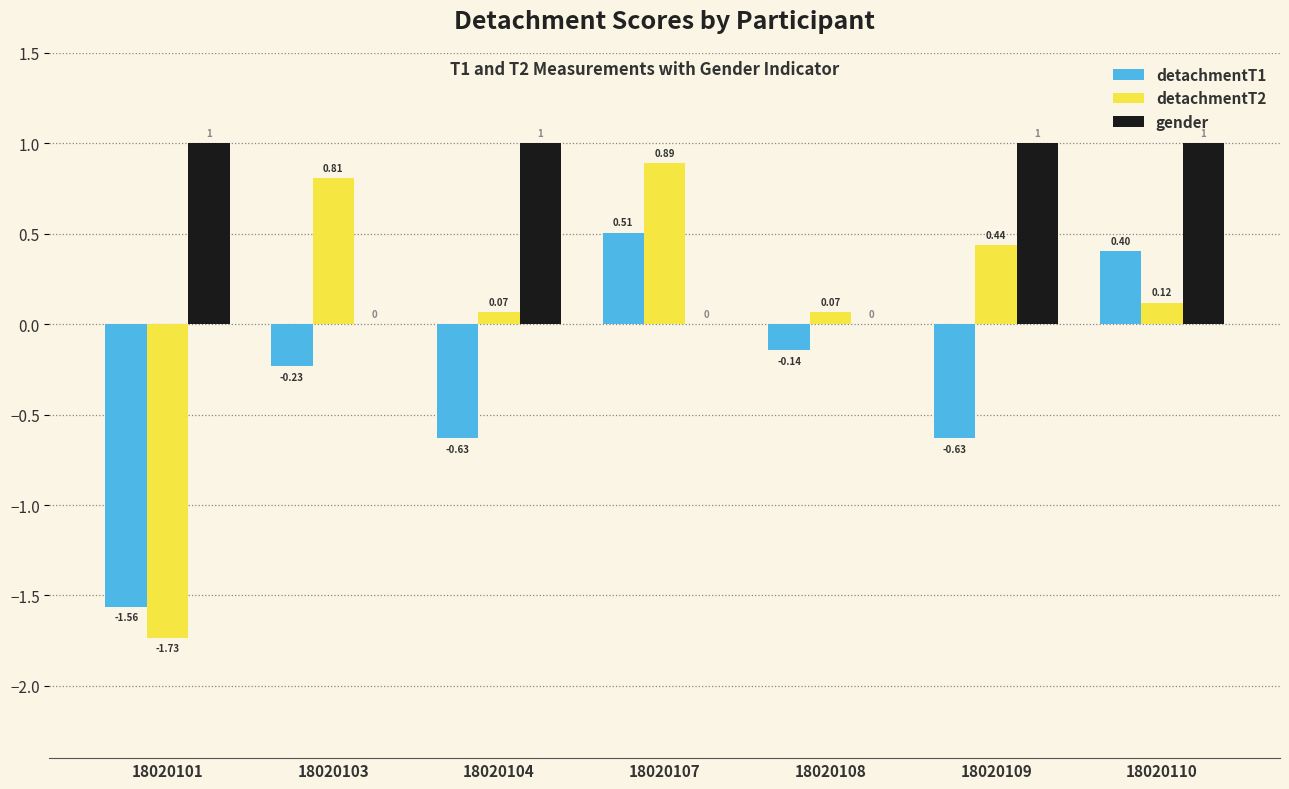

Between 18020103 and 18020108, which series saw the biggest shift?

detachmentT2